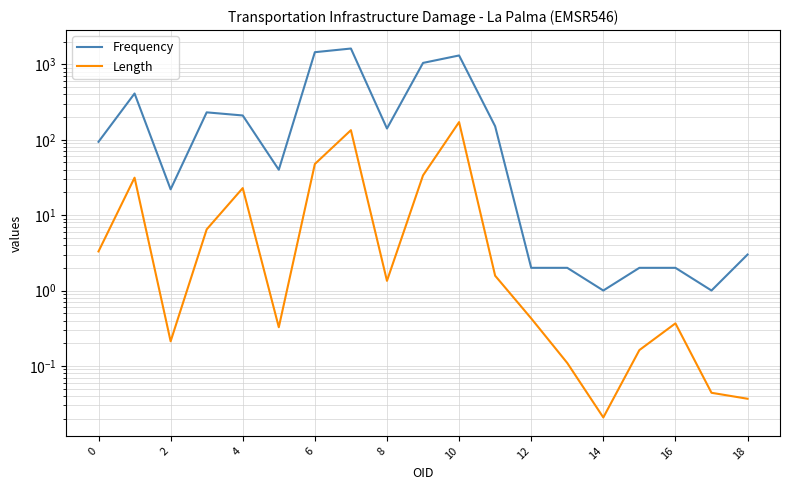

Does the chart display data point markers on the line(s)?

No